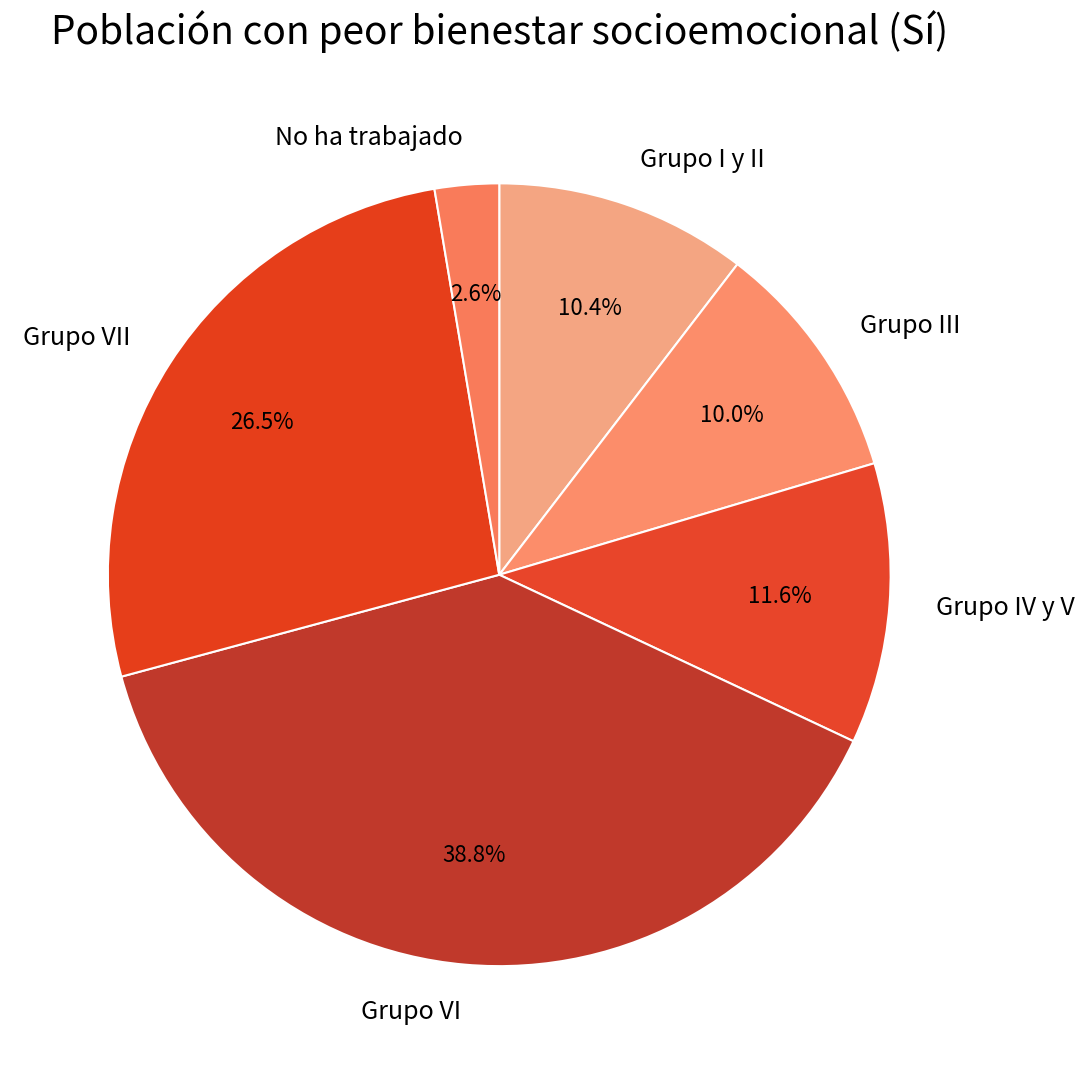

What is the smallest slice in the pie chart?

No ha trabajado